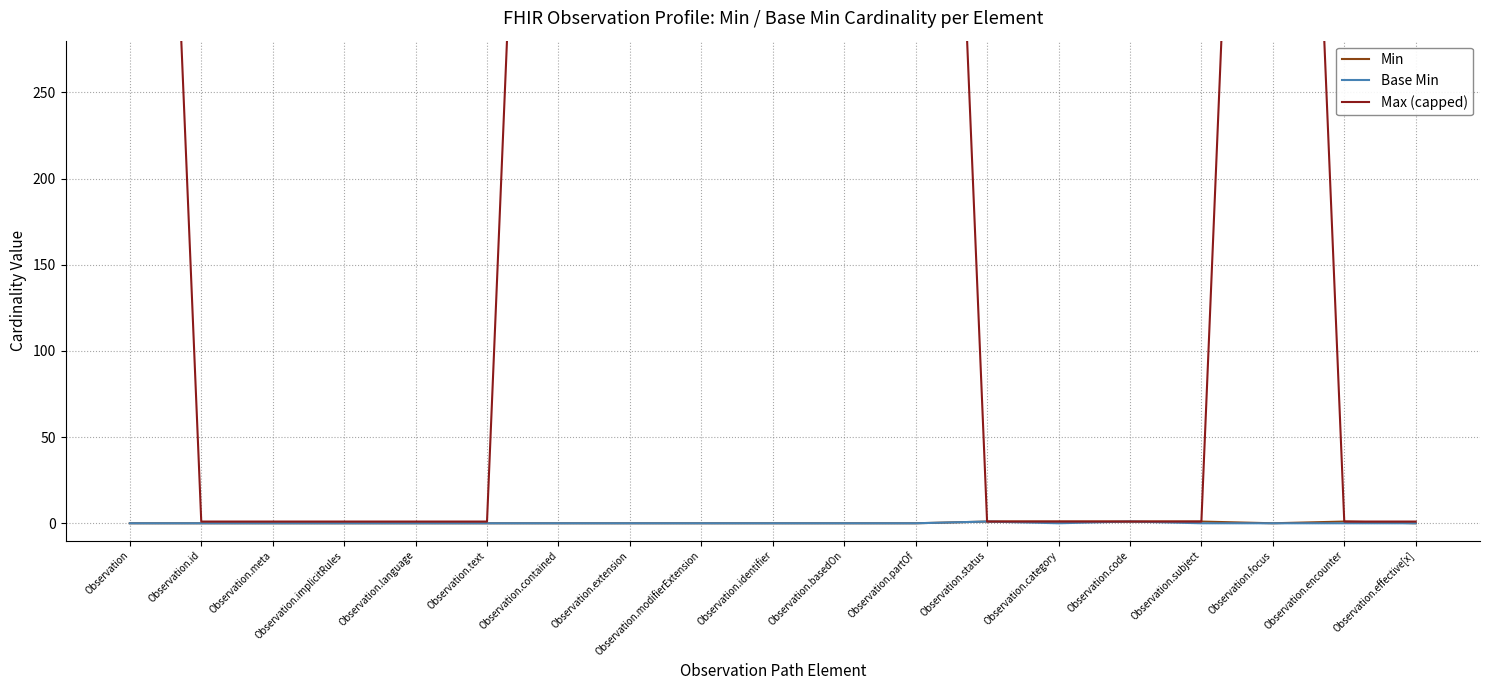

Where is the first local minimum for Base Min?

Observation.category